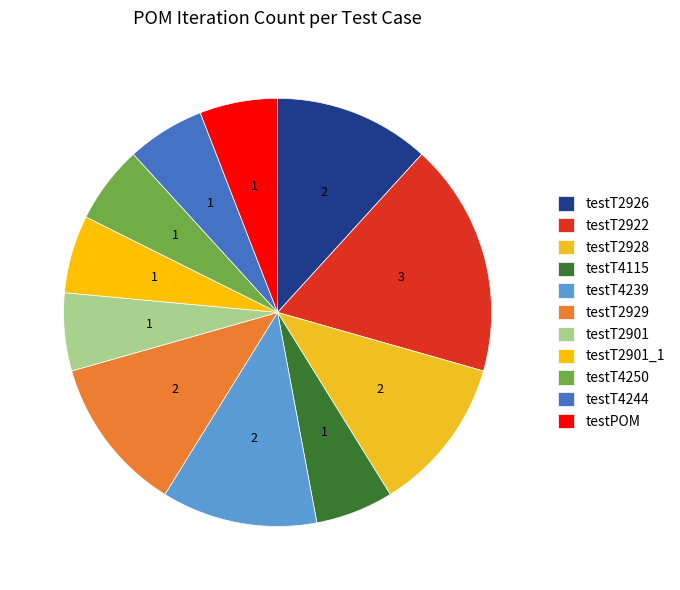

What is the largest slice in the pie chart?

testT2922